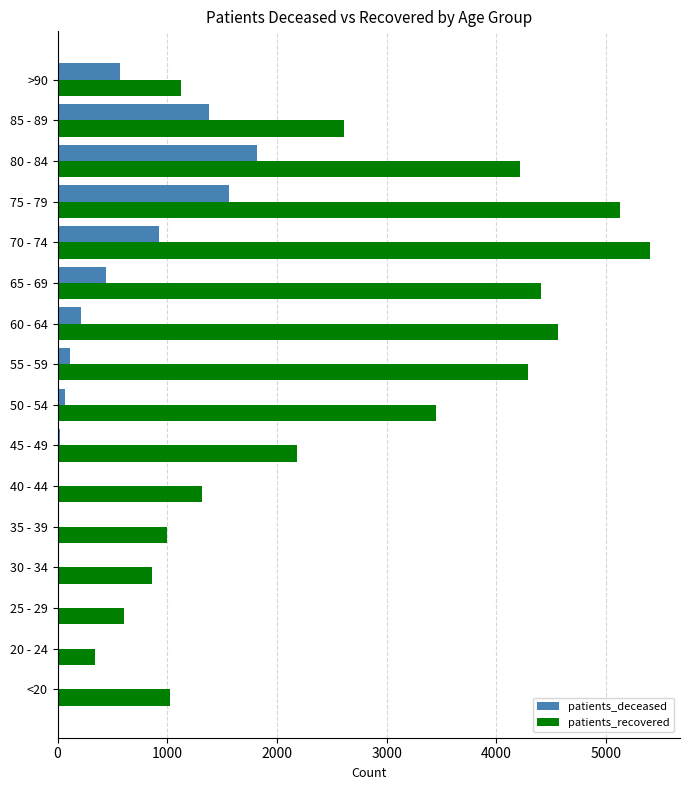

Where is patients_recovered nearest to the value 2873?

85 - 89